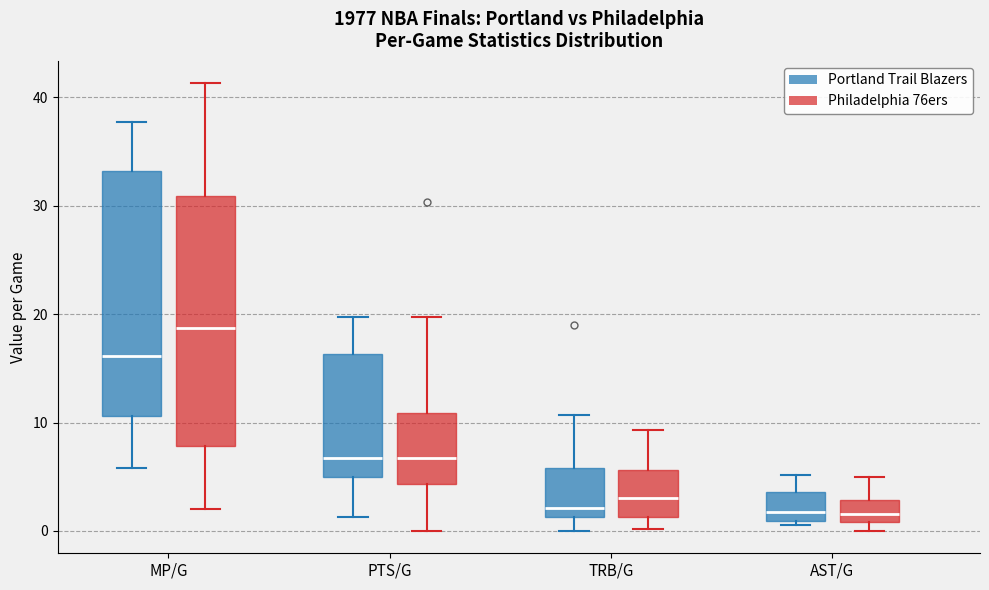

Where is the lower edge of the box for TRB/G (Portland Trail Blazers) on the y-axis? The values are not printed on the chart, so give them approximately, as read against the axis.

1